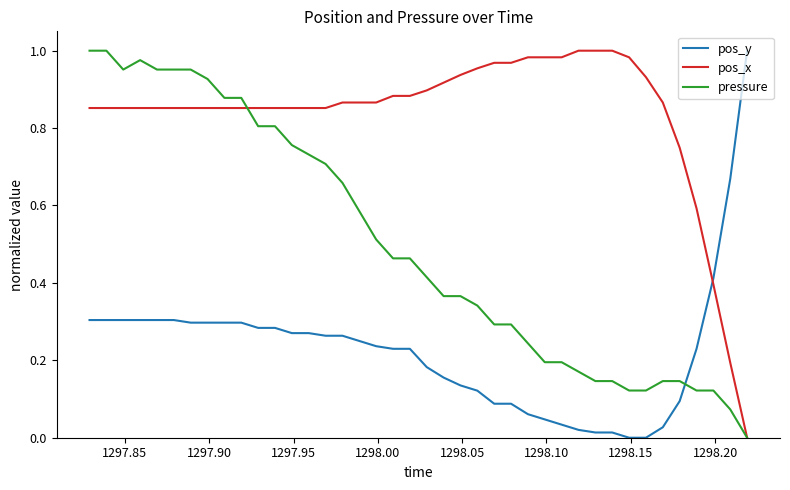

Is this an area chart (filled region under the line)?

No